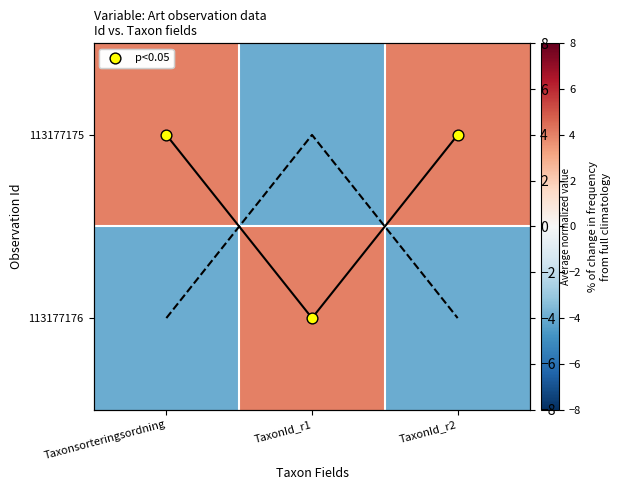

What is the difference between the highest and lowest values at Taxonsorteringsordning?

8